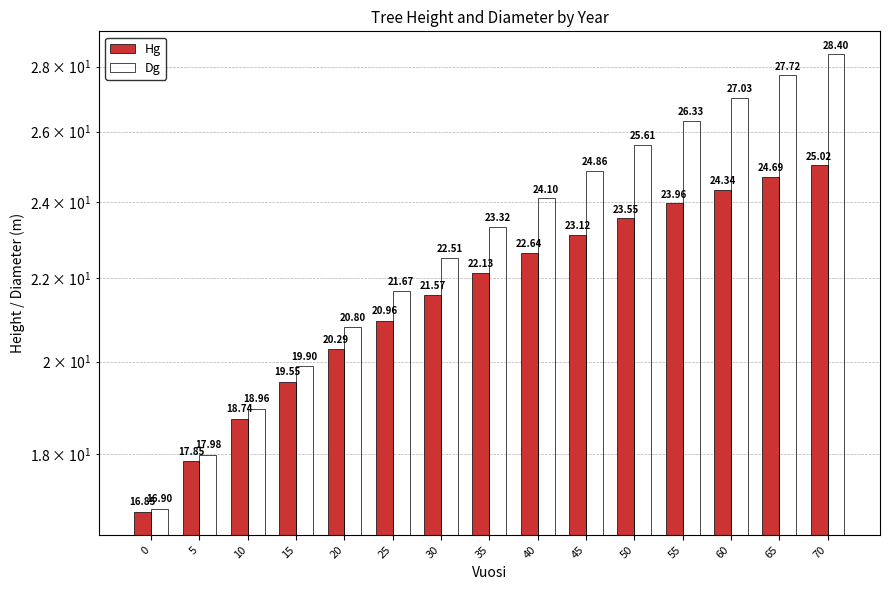

Rank the series at 20 from lowest to highest value.

Hg, Dg